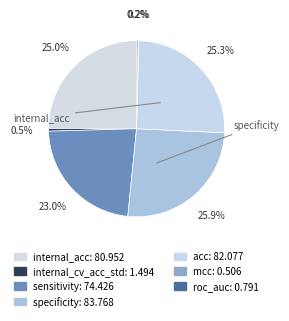

Is it true that specificity is 26% of the pie?

True